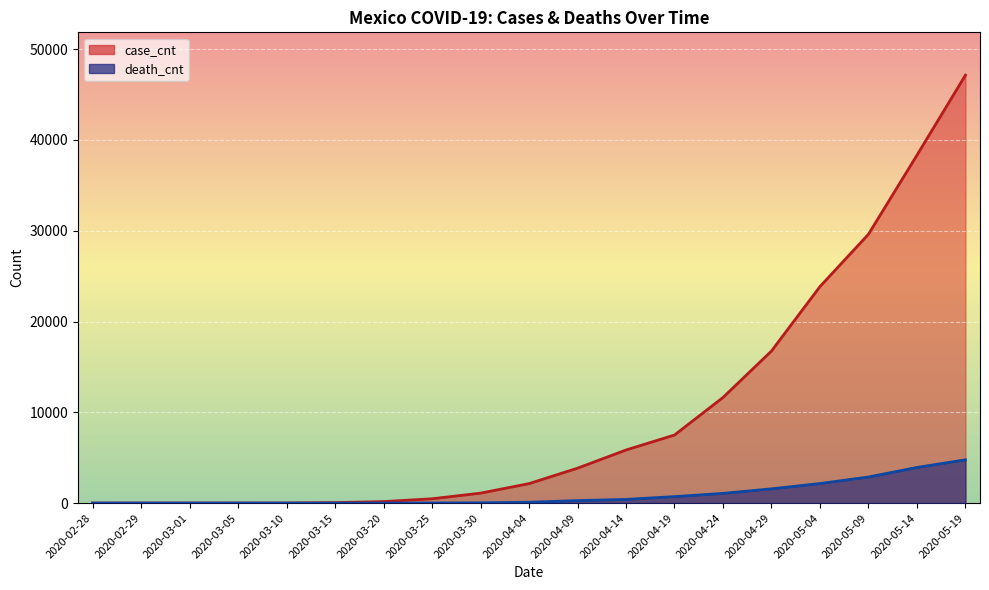

What value does the case_cnt series have at 2020-05-04?

23850